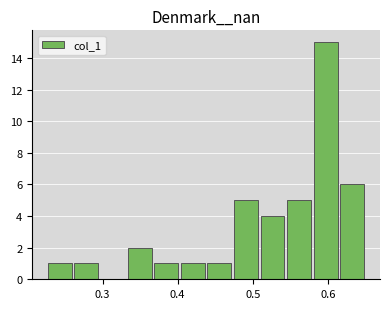

Around what value on the x-axis is the tallest bar? Give the approximate position of its centre, as read against the axis.

0.60